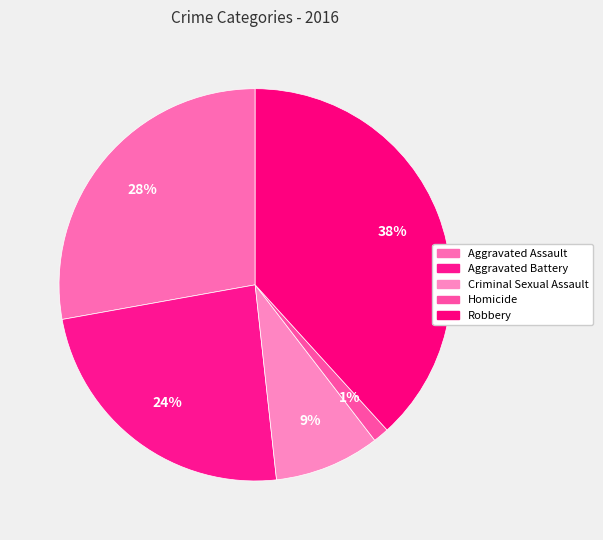

To the nearest percent, what is the difference between the largest and smallest slice percentages?

37%